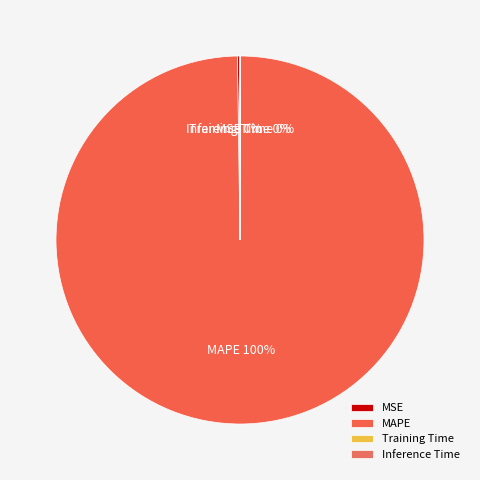

Which category has the biggest portion of the pie?

MAPE